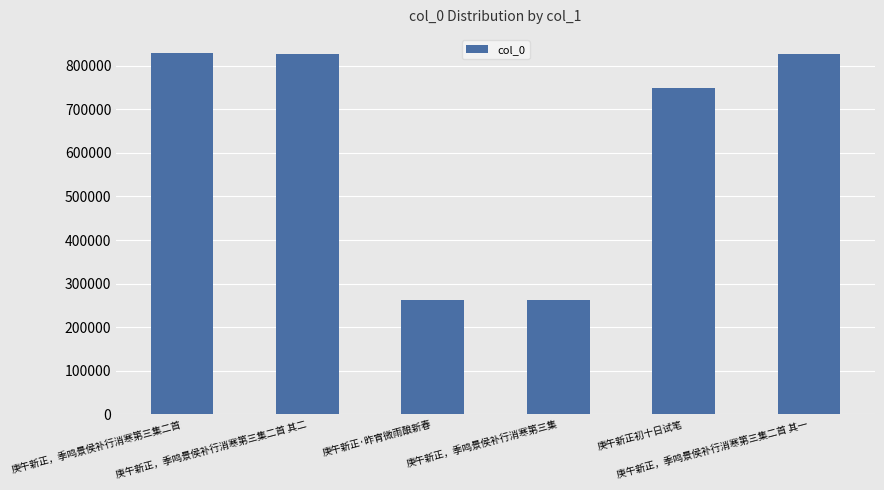

What is the ratio of the value at 庚午新正，季鸣景侯补行消寒第三集二首 其一 to the value at 庚午新正，季鸣景侯补行消寒第三集?

3.1